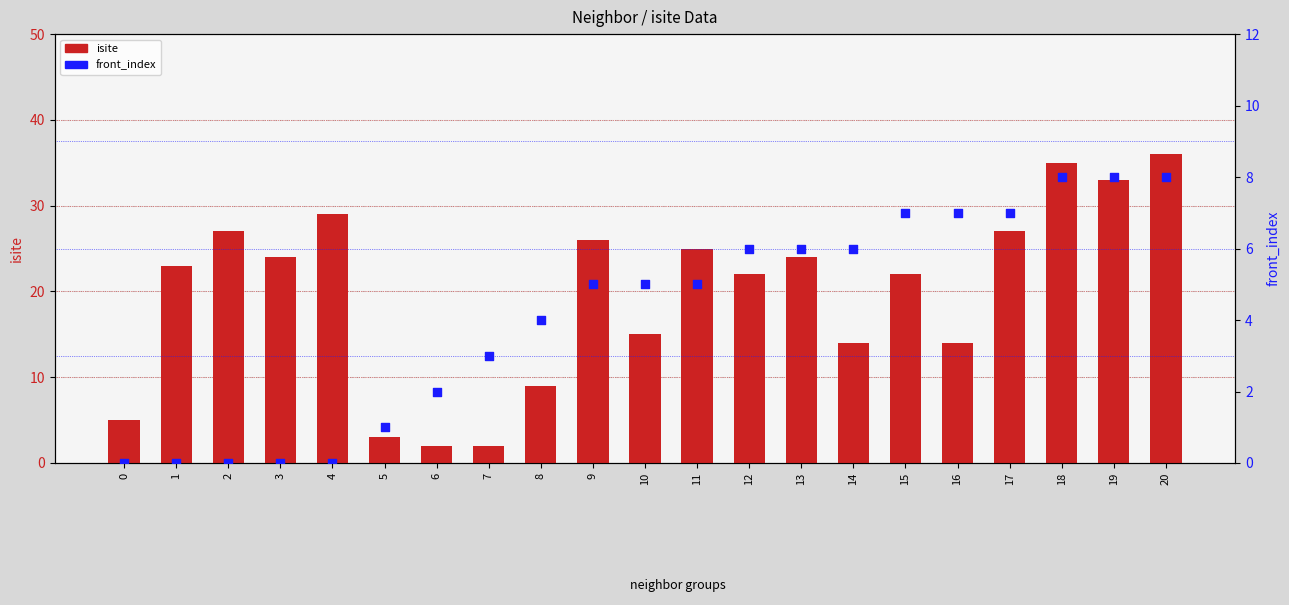

At how many categories does at least one series exceed 16?

13